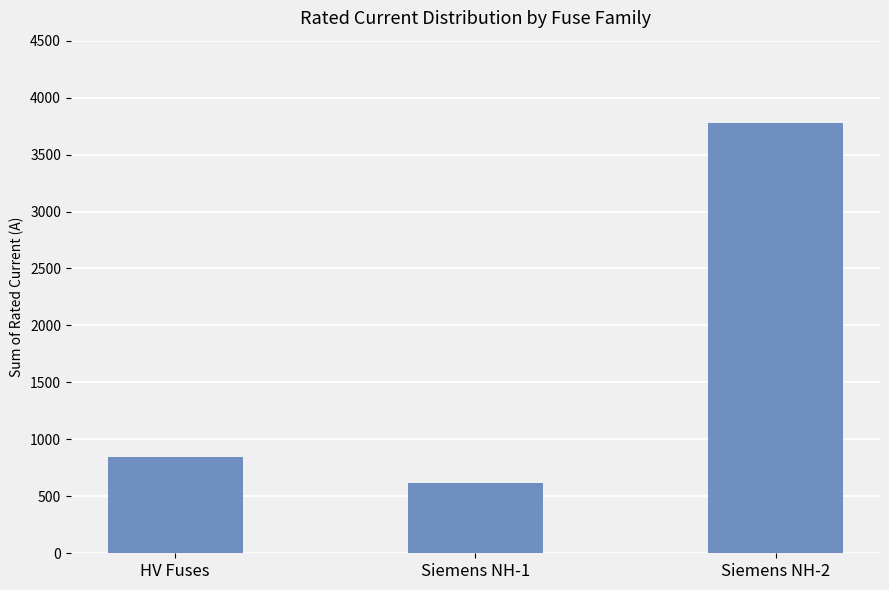

What is the maximum value shown in the chart?

3779.0